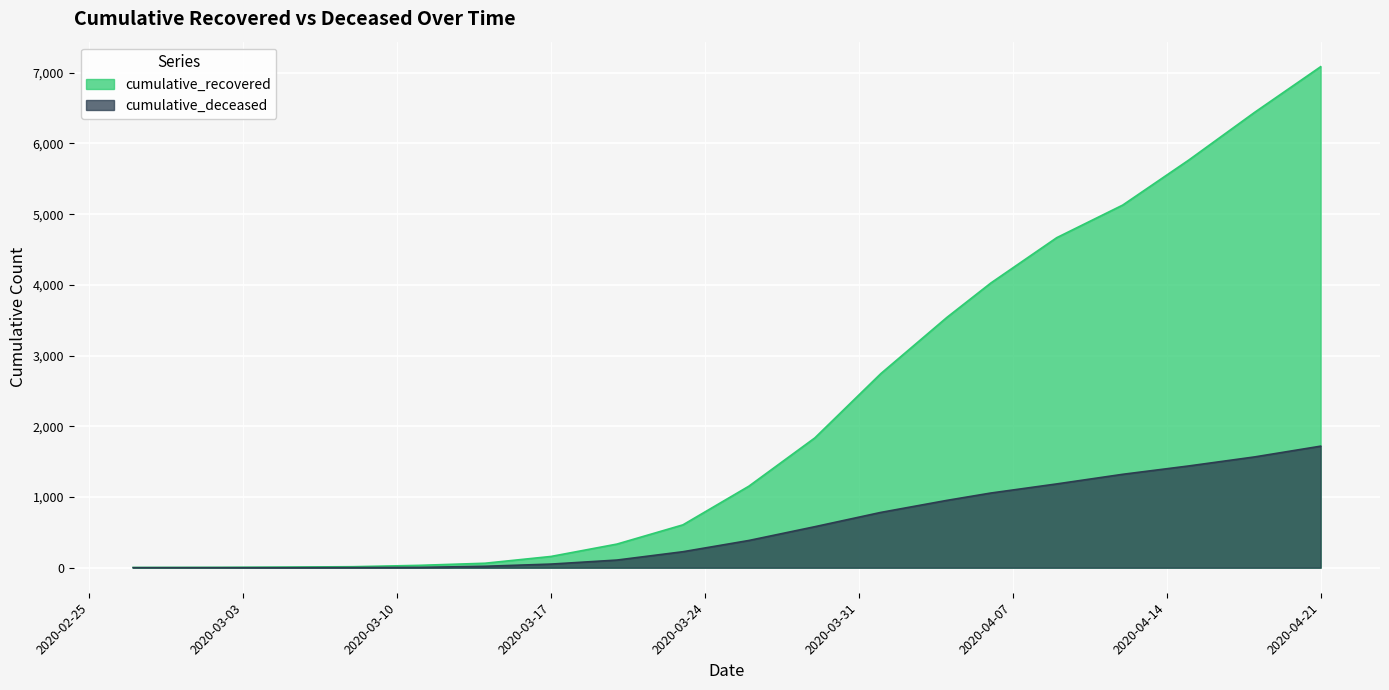

Does the chart display data point markers on the line(s)?

No